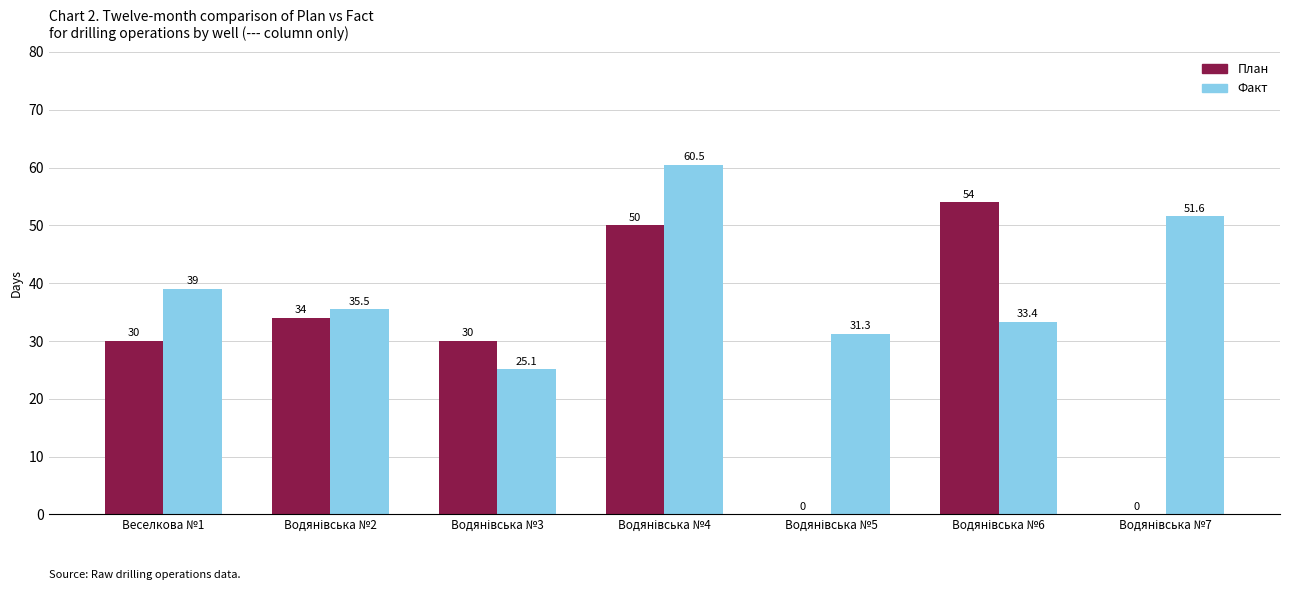

What is the maximum value shown in the chart?

60.5